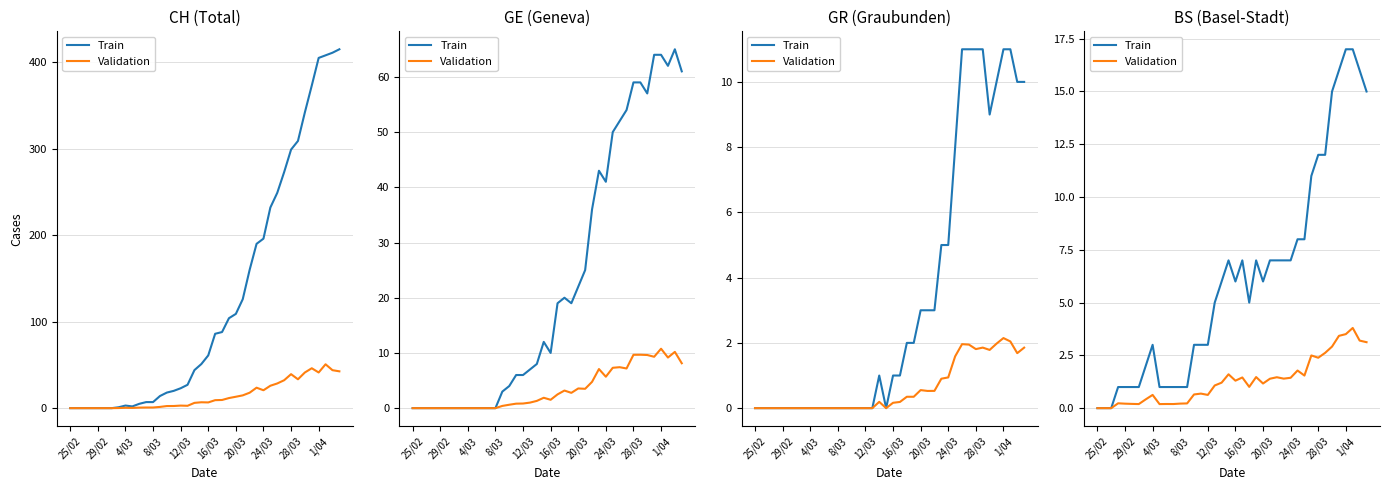

Reading left to right, what are all the values shown in this chart?

Train: 0.0	0.0	0.0	1.0	1.0	1.0	1.0	2.0	3.0	1.0	1.0	1.0	1.0	1.0	3.0	3.0	3.0	5.0	6.0	7.0	6.0	7.0	5.0	7.0	6.0	7.0	7.0	7.0	7.0	8.0	8.0	11.0	12.0	12.0	15.0	16.0	17.0	17.0	16.0	15.0
Validation: 0.0	0.0	0.0	0.2	0.2	0.2	0.2	0.4	0.6	0.2	0.2	0.2	0.2	0.2	0.6	0.7	0.6	1.1	1.2	1.6	1.3	1.5	1.0	1.5	1.2	1.4	1.5	1.4	1.4	1.8	1.5	2.5	2.4	2.6	2.9	3.4	3.5	3.8	3.2	3.1